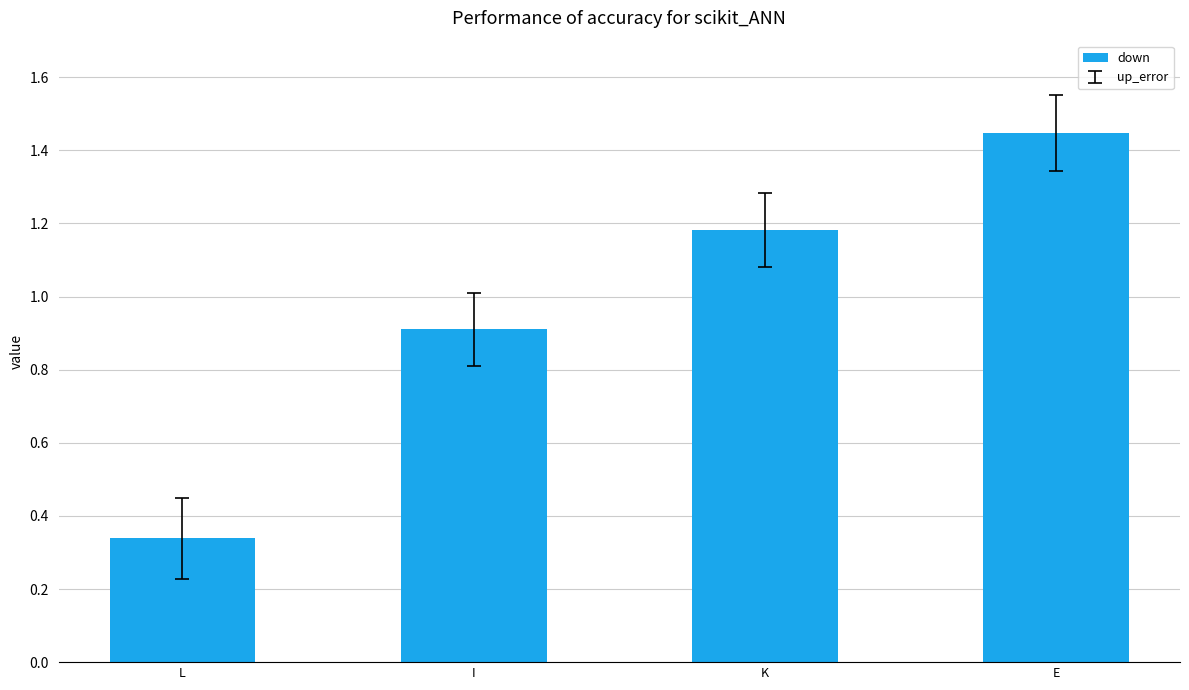

At which label is the value closest to 0?

L